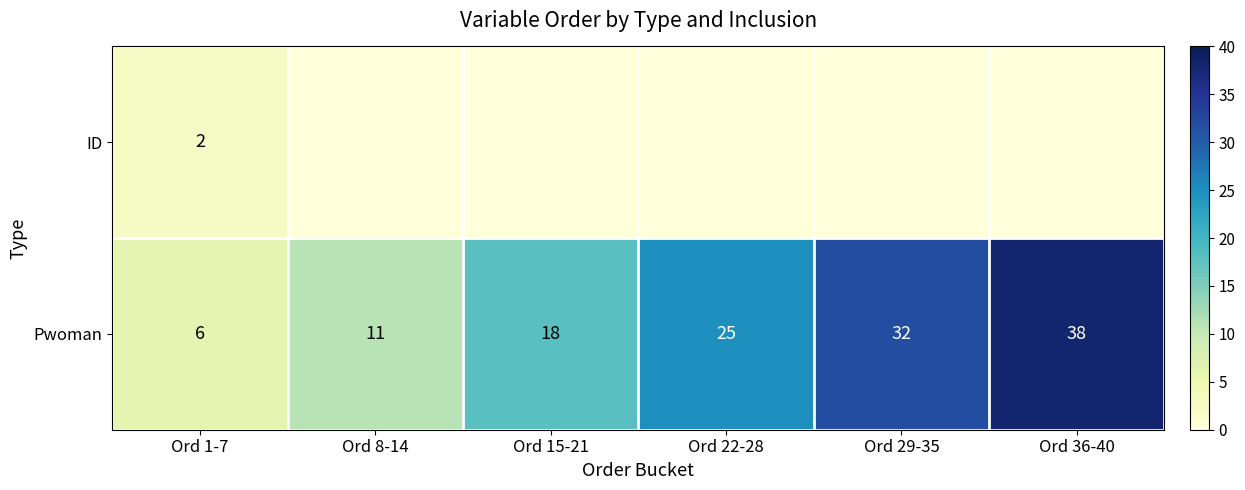

At Ord 1-7, list the series in order from largest to smallest.

Pwoman, ID